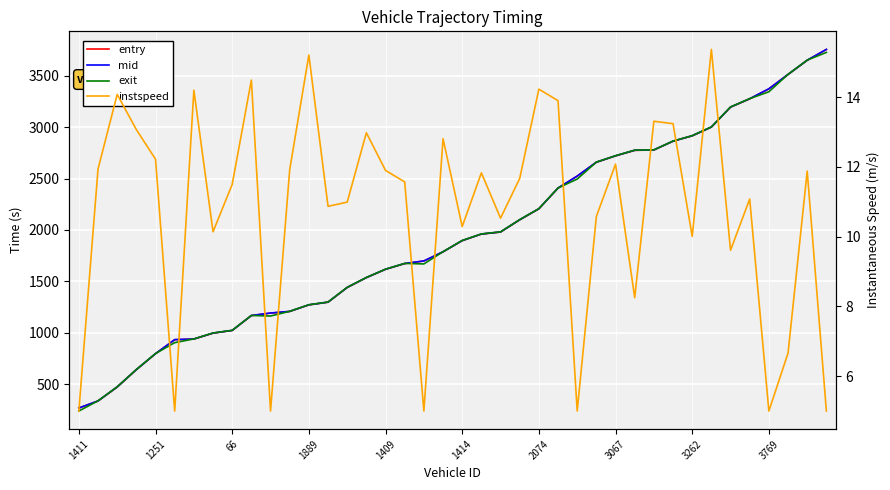

The entry series shows 2777.7 at 30. True or false?

True